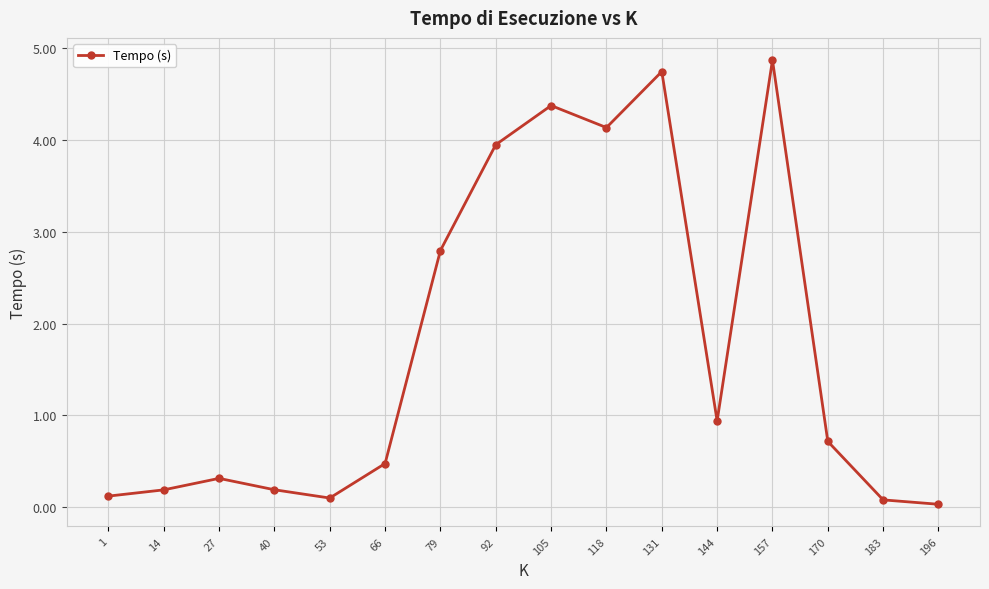

Read the value at 144.

0.9